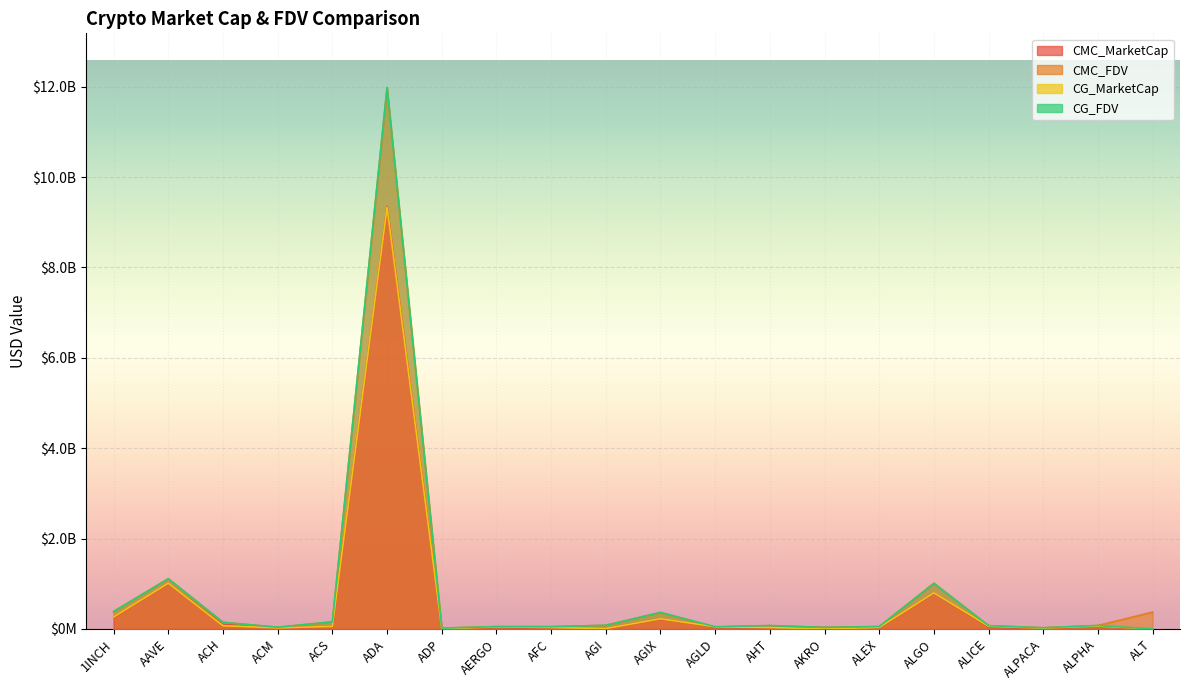

Which series has the widest spread of values?

CG_FDV